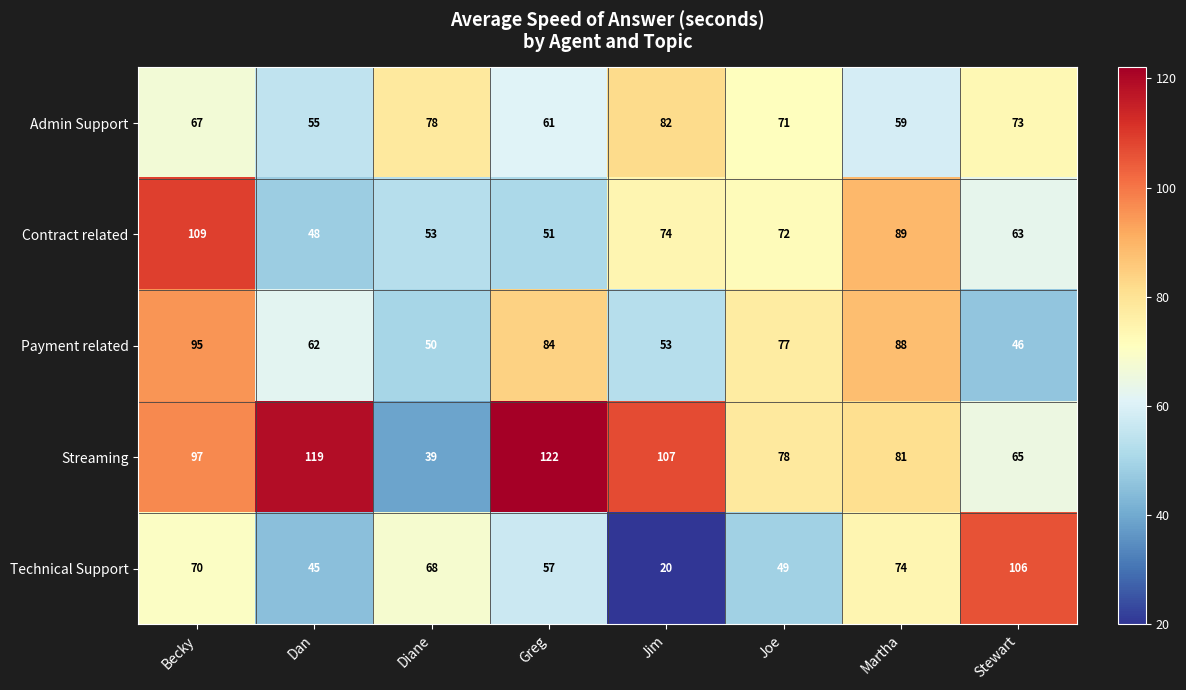

At which label does Payment related reach its minimum?

Stewart